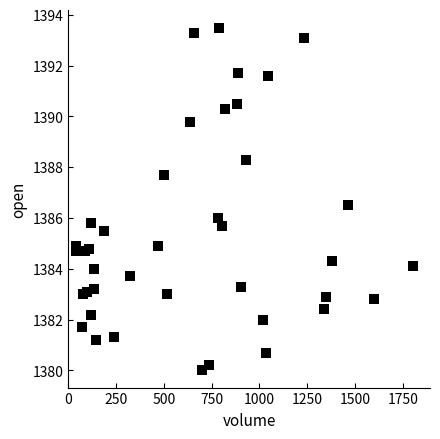

What is the range of X values (max minus min)?

1766.0